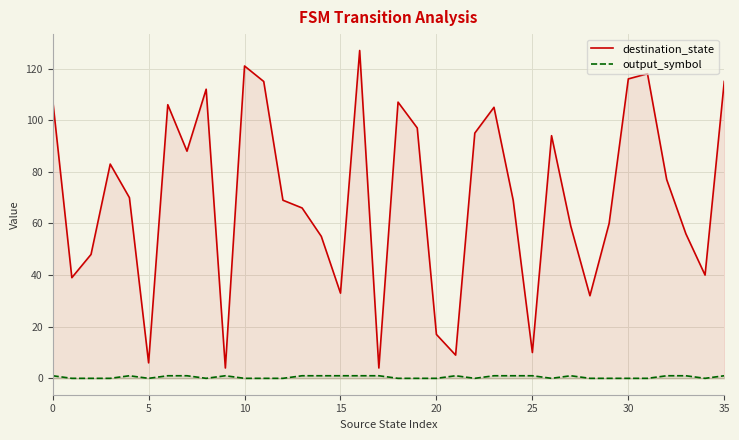

List the series in order of their peak value, highest first.

destination_state, output_symbol